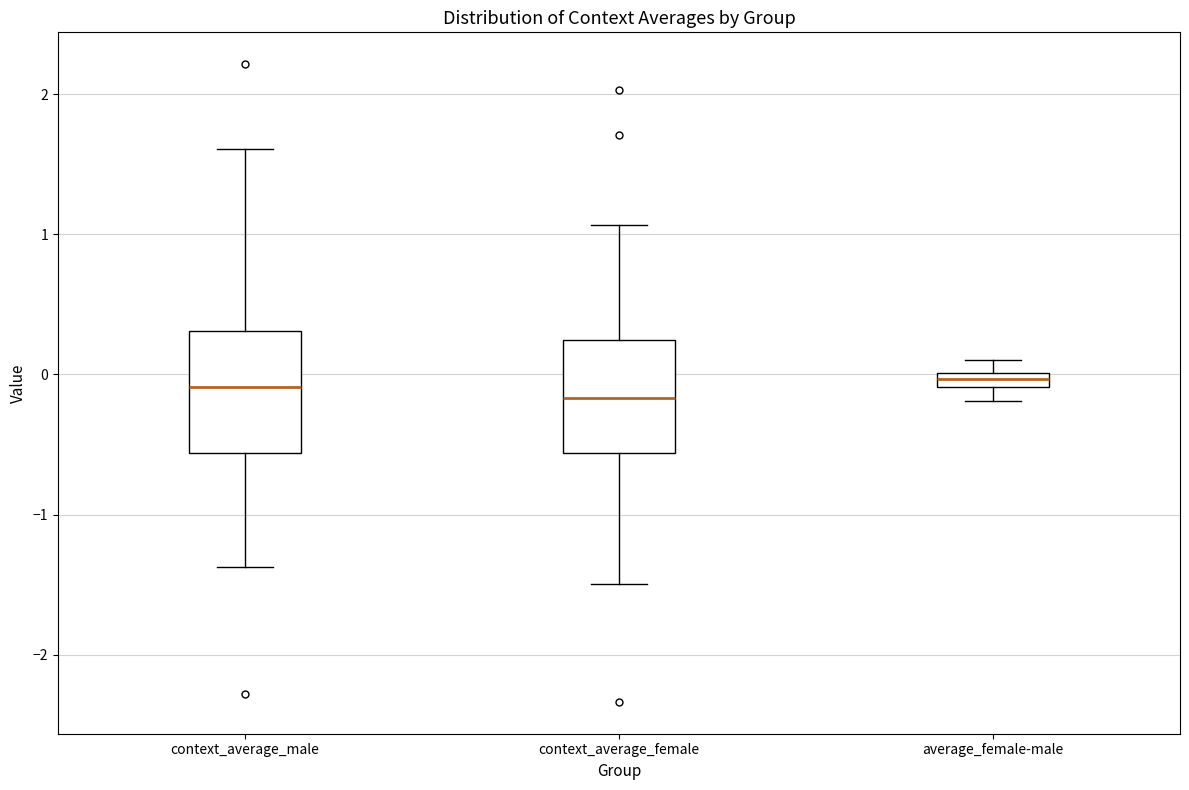

Where is the lower edge of the box for average_female-male on the y-axis? The values are not printed on the chart, so give them approximately, as read against the axis.

-0.1